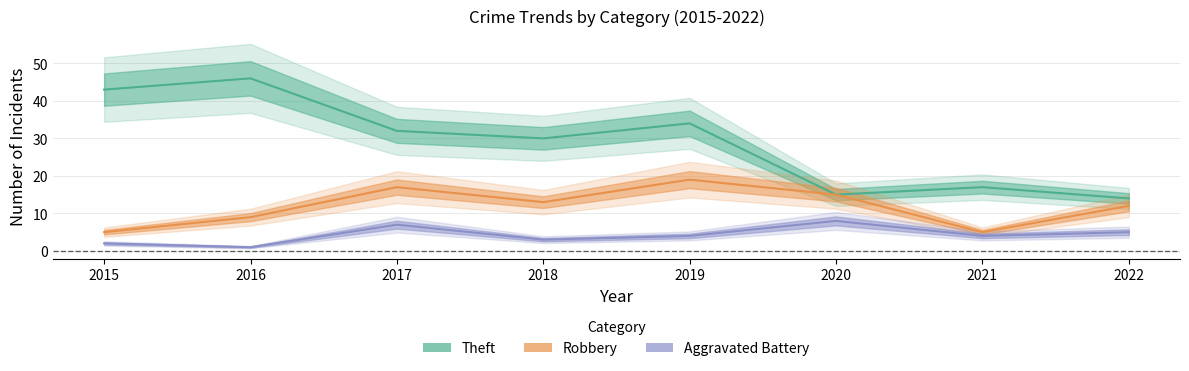

Is this an area chart (filled region under the line)?

No